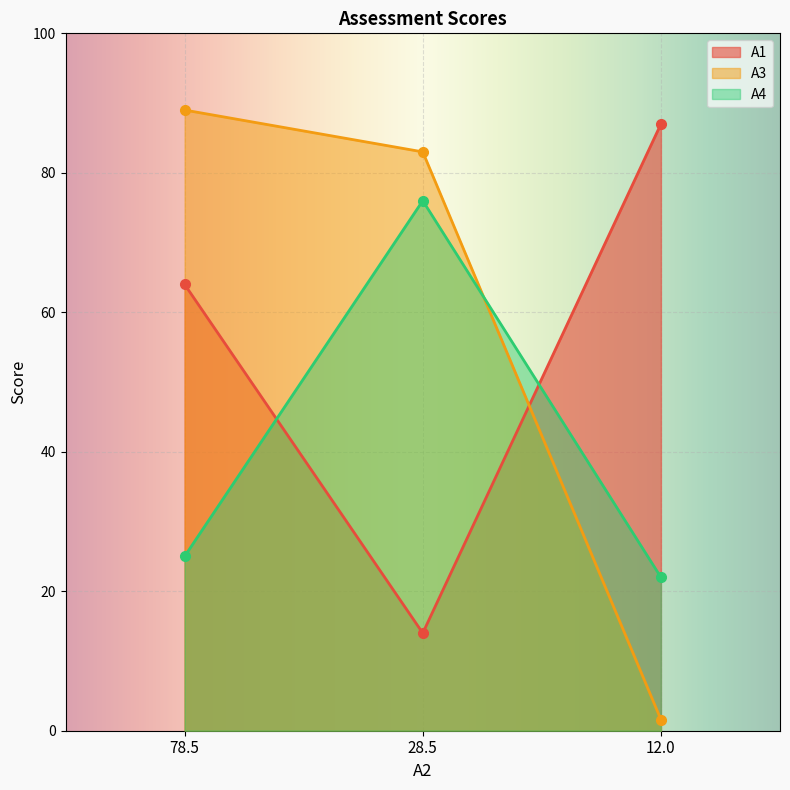

At which label is A1 closest to 50?

78.5